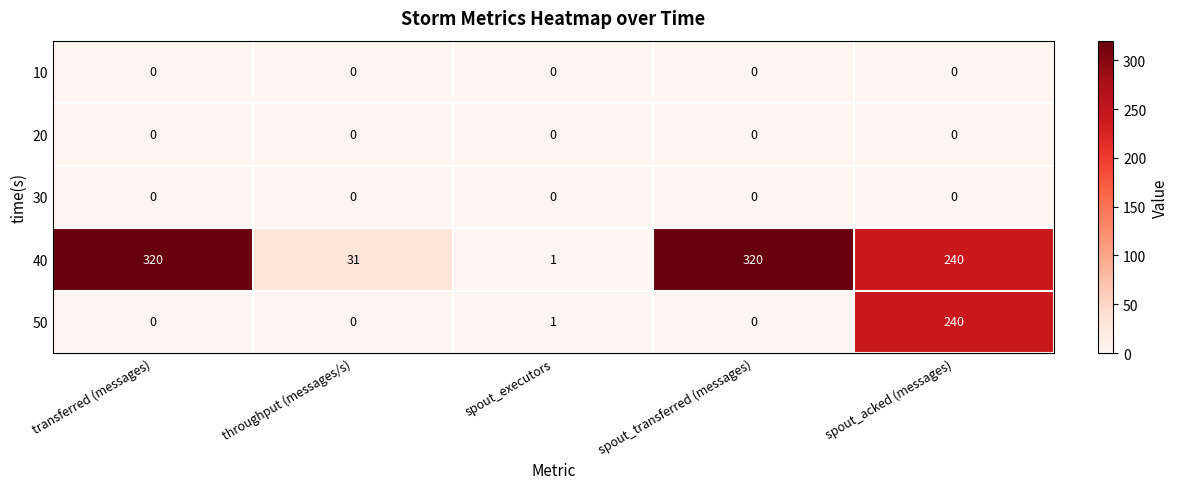

What is the difference between the 40 values at spout_transferred (messages) and spout_executors?

319